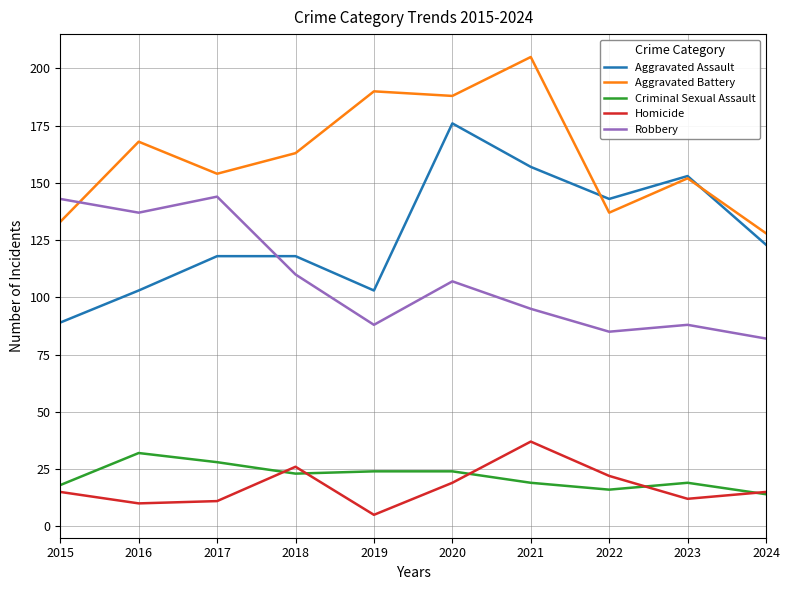

At how many categories does at least one series exceed 57?

10